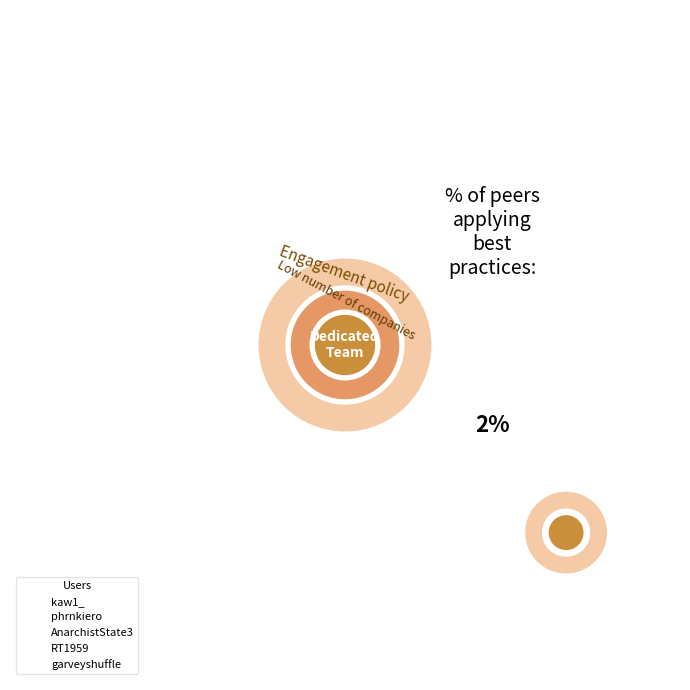

What percentage is the phrnkiero slice, to the nearest percent?

4%